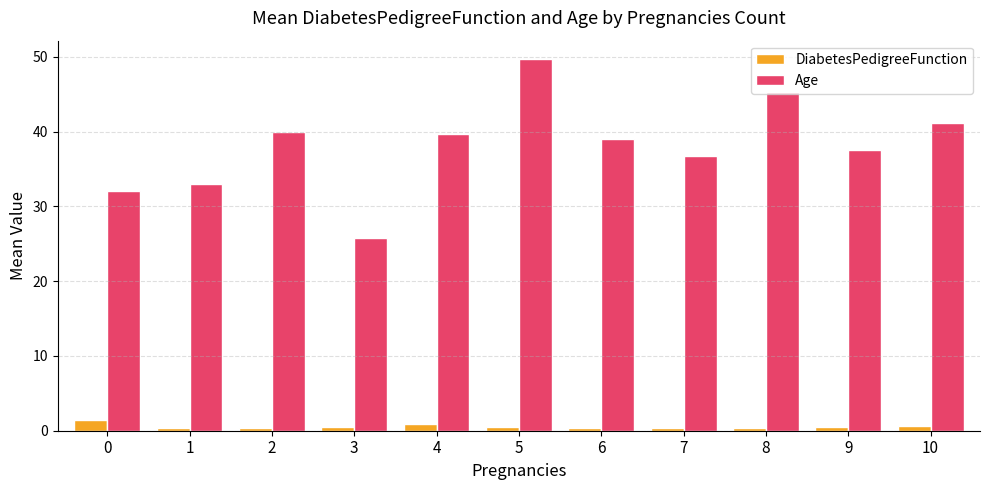

Rank the series at 7 from highest to lowest value.

Age, DiabetesPedigreeFunction